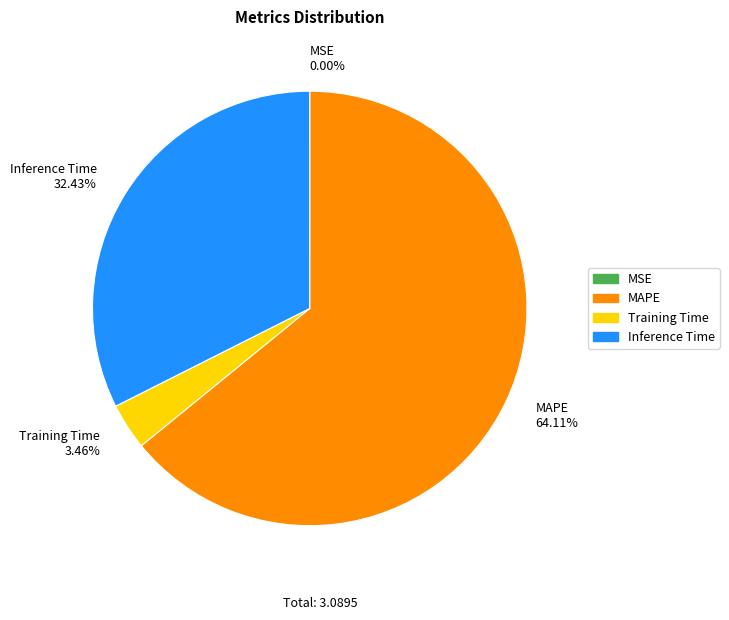

Is it true that Inference Time is 23% of the pie?

False